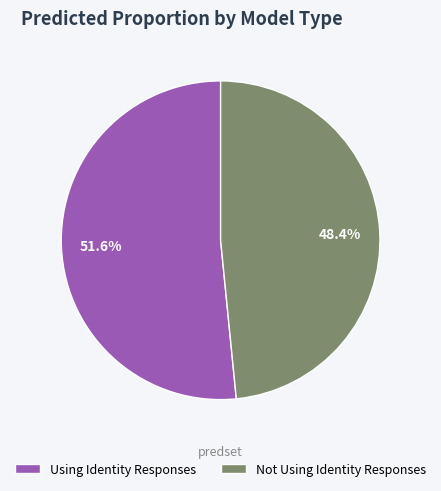

Is Not Using Identity Responses the majority of the pie?

No